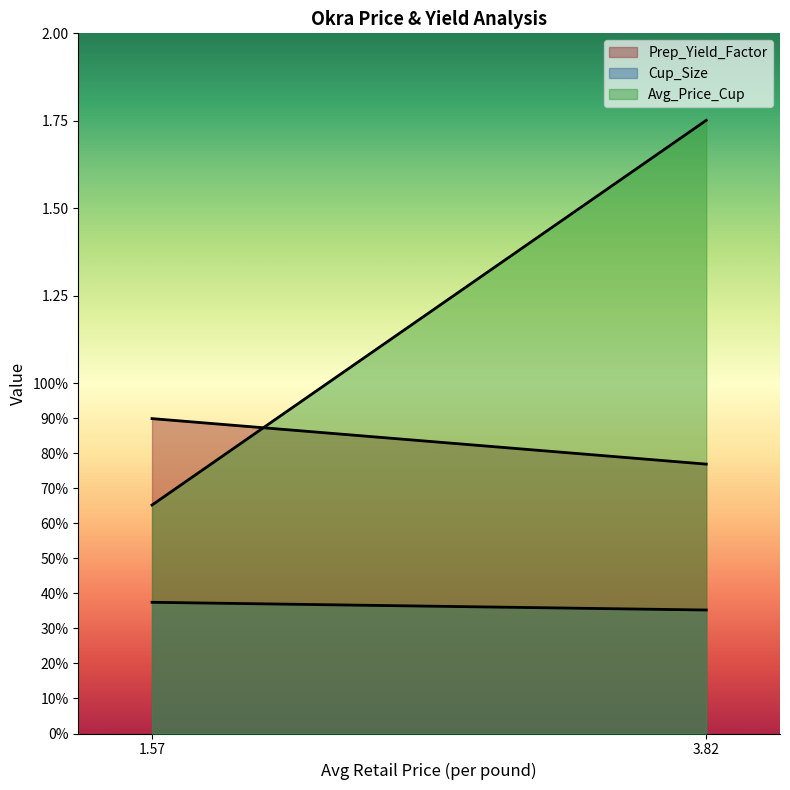

Which series has the largest total across all categories?

Avg_Price_Cup